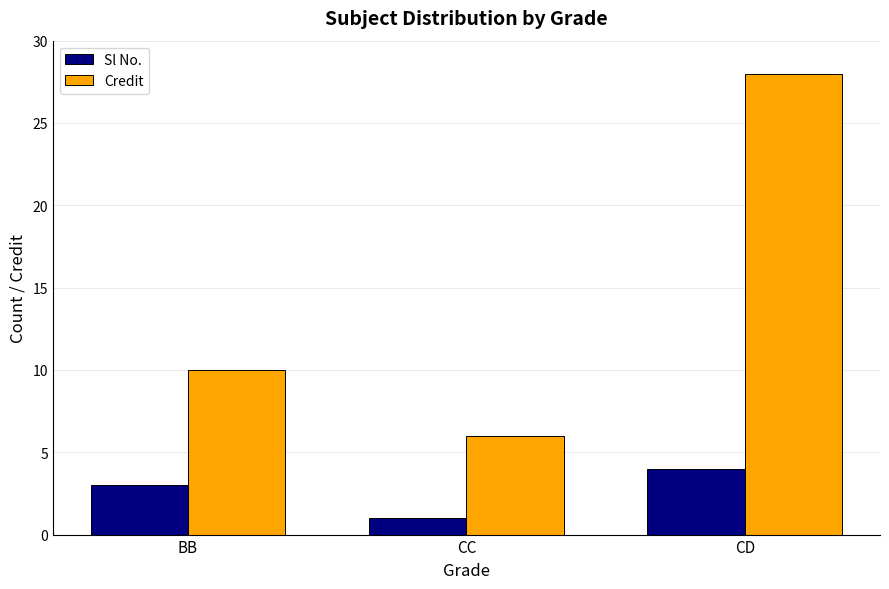

Reading left to right, what are all the values shown in this chart?

Sl No.: 3	1	4
Credit: 10	6	28